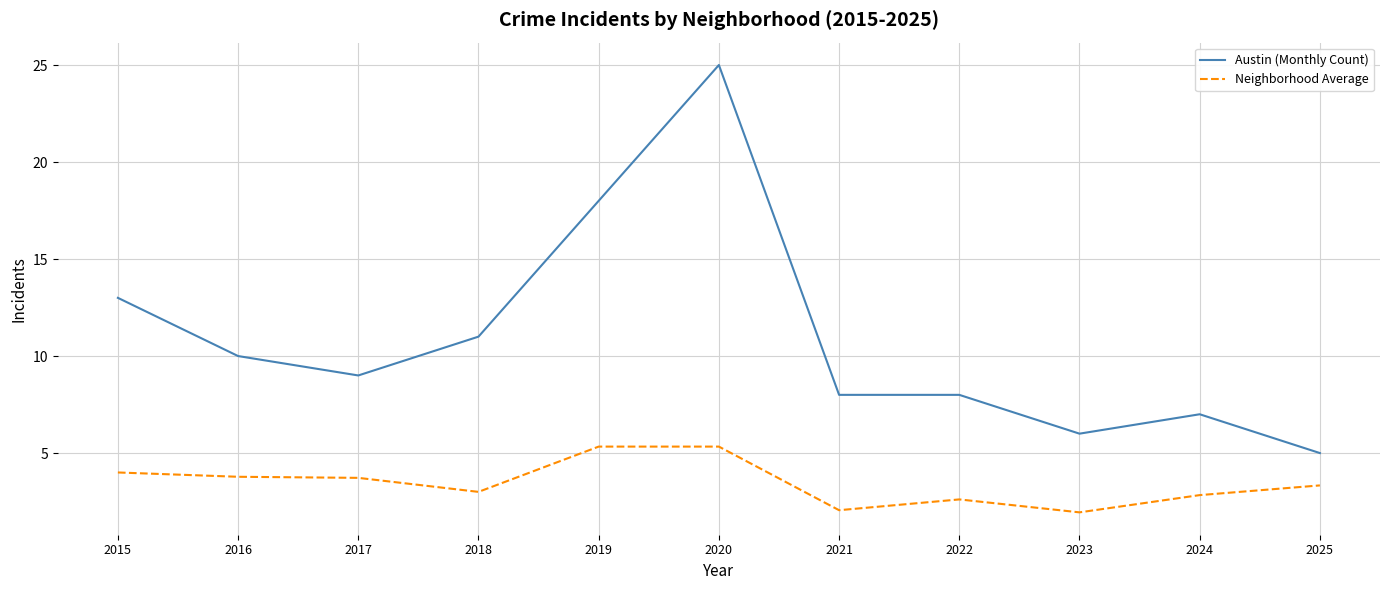

List the series in order of their peak value, highest first.

Austin (Monthly Count), Neighborhood Average